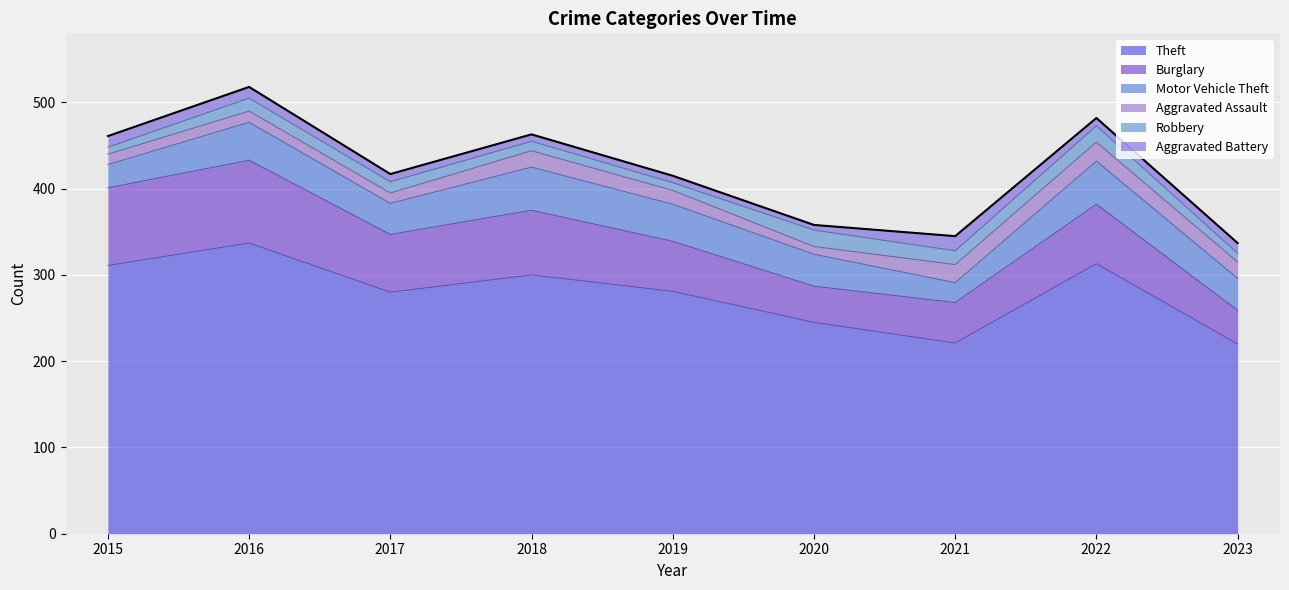

At which category does Aggravated Assault reach its first local valley?

2017